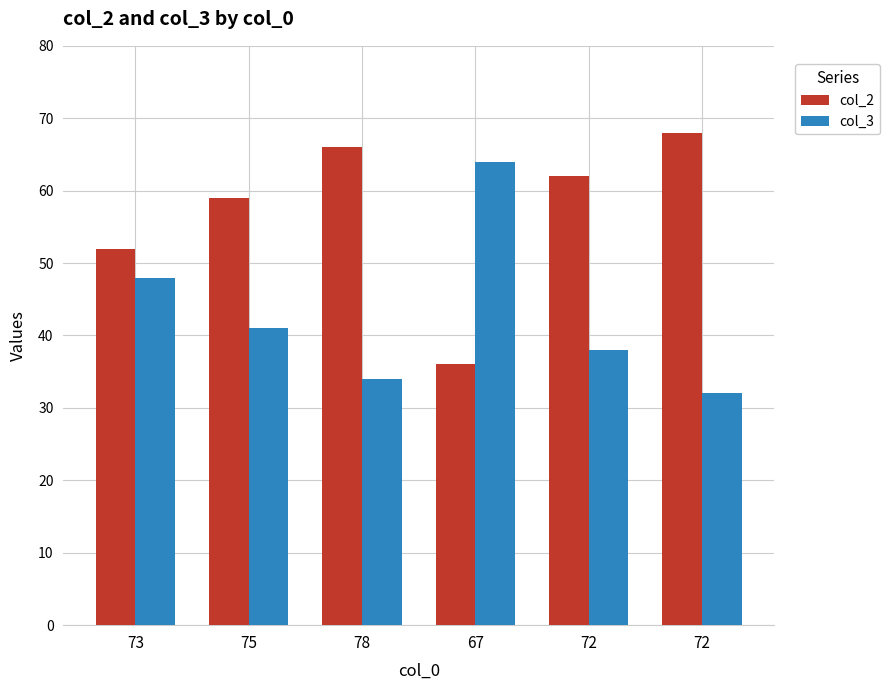

Rank the series by their maximum value, from highest to lowest.

col_2, col_3